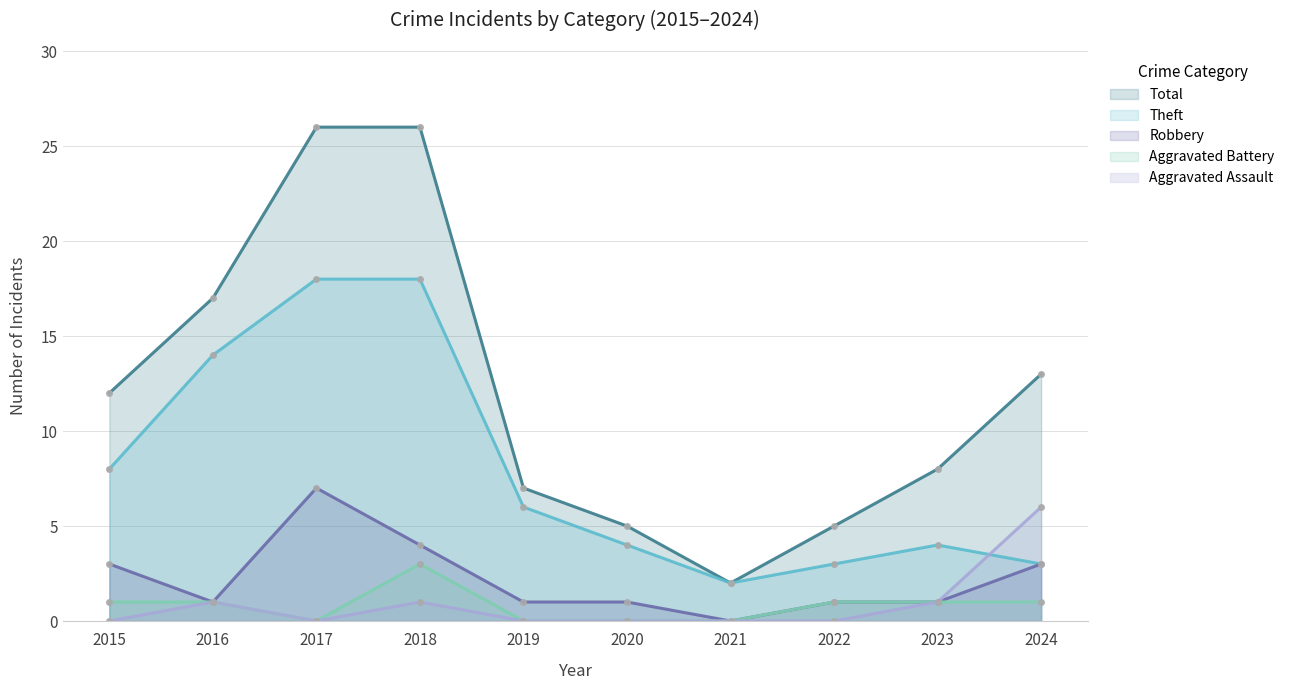

Reading right to left, extract all data points from this chart.

Total: 13	8	5	2	5	7	26	26	17	12
Theft: 3	4	3	2	4	6	18	18	14	8
Robbery: 3	1	1	0	1	1	4	7	1	3
Aggravated Battery: 1	1	1	0	0	0	3	0	1	1
Aggravated Assault: 6	1	0	0	0	0	1	0	1	0